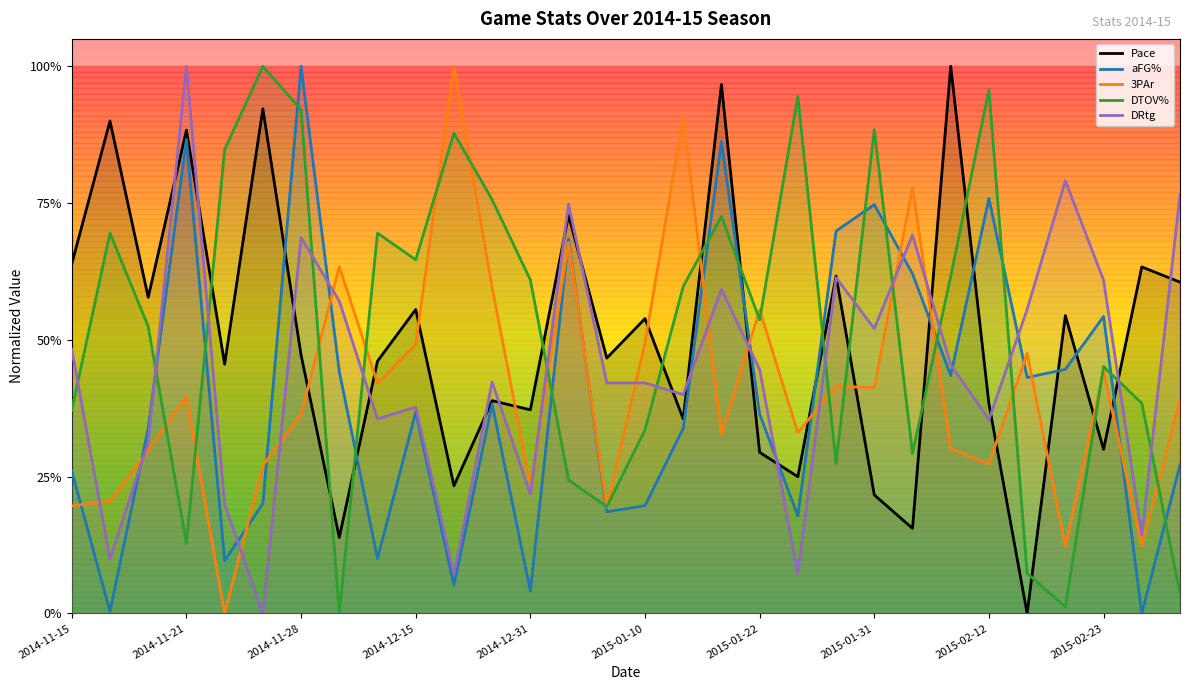

What is the highest value of the DRtg series?

1.0